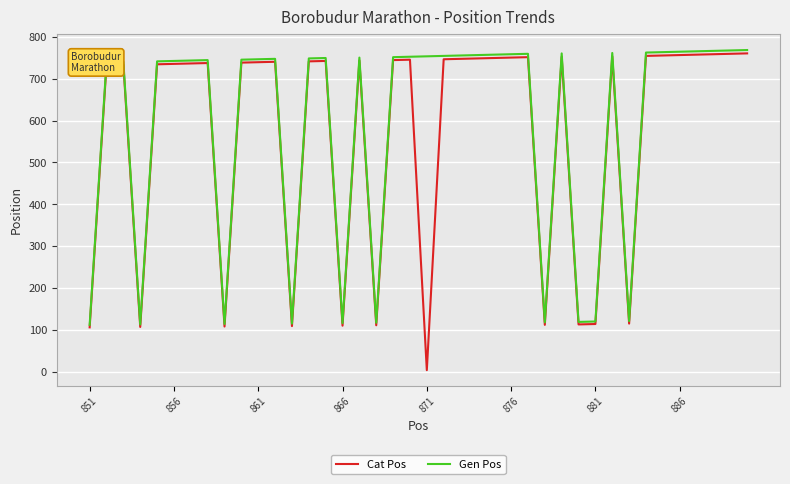

Which series has the largest range (max minus min)?

Cat Pos